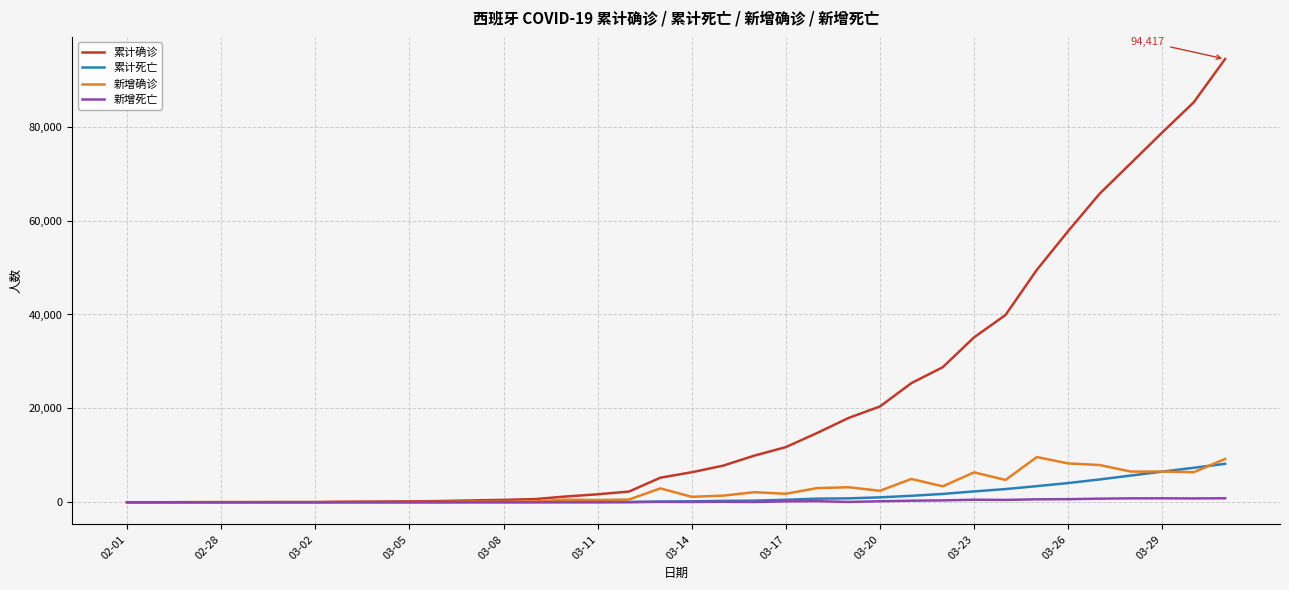

What is the maximum value shown in the chart?

94417